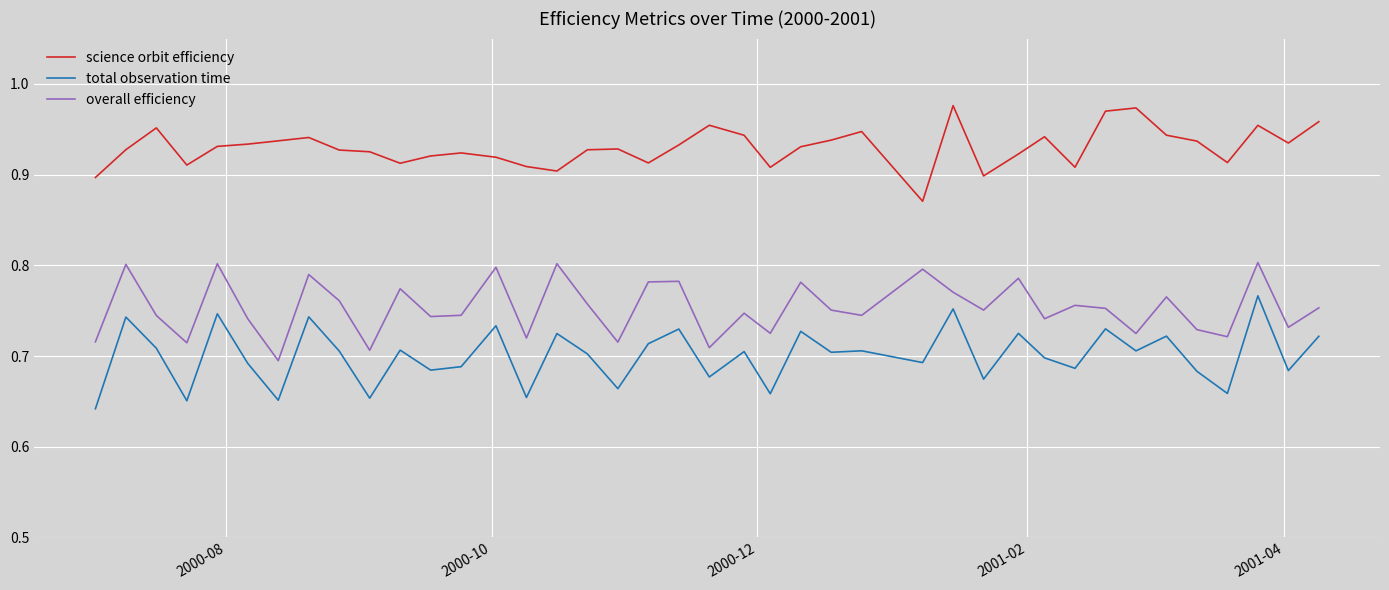

List the series in order of their peak value, lowest first.

total observation time, overall efficiency, science orbit efficiency